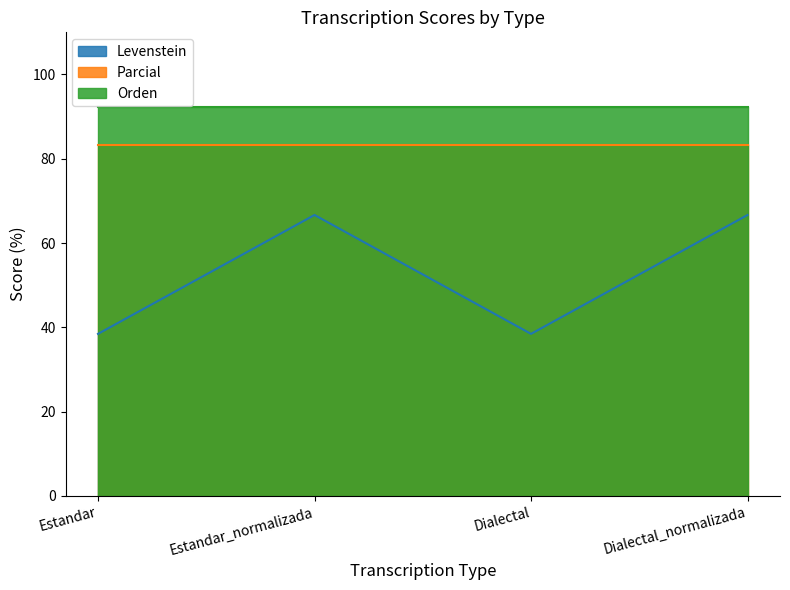

How many lines are shown in the chart?

3